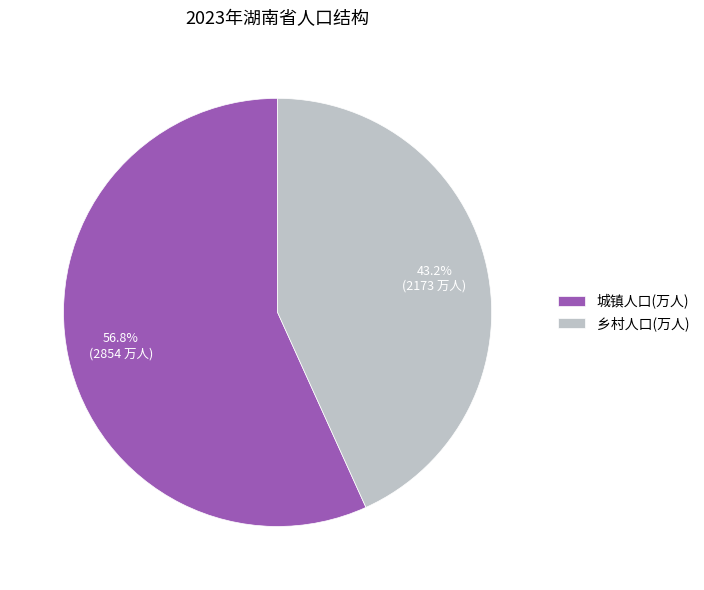

Combined, do 乡村人口(万人) and 城镇人口(万人) account for over 50%?

Yes